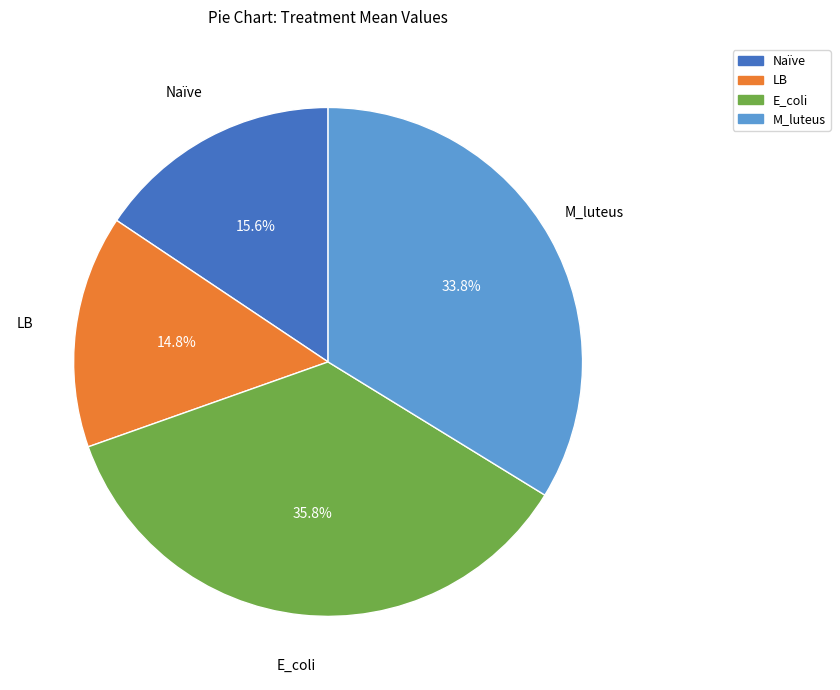

How much of the chart is everything except LB?

85.2%